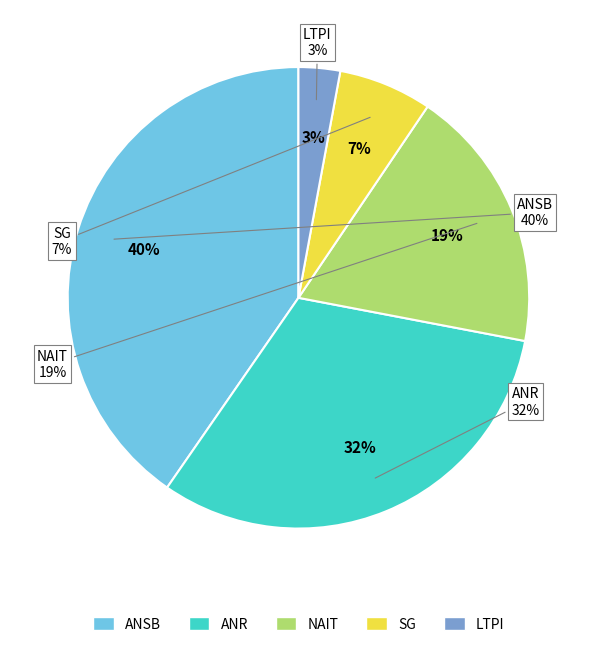

What percentage is the No Admitido a Tramitación slice, to the nearest percent?

32%